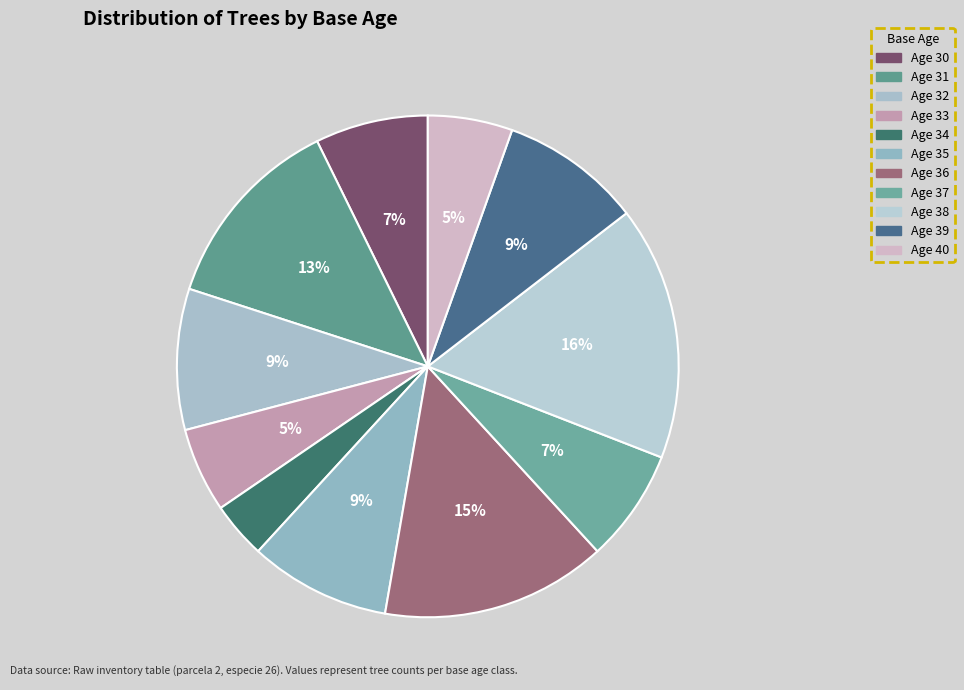

Which slice is the smallest?

34